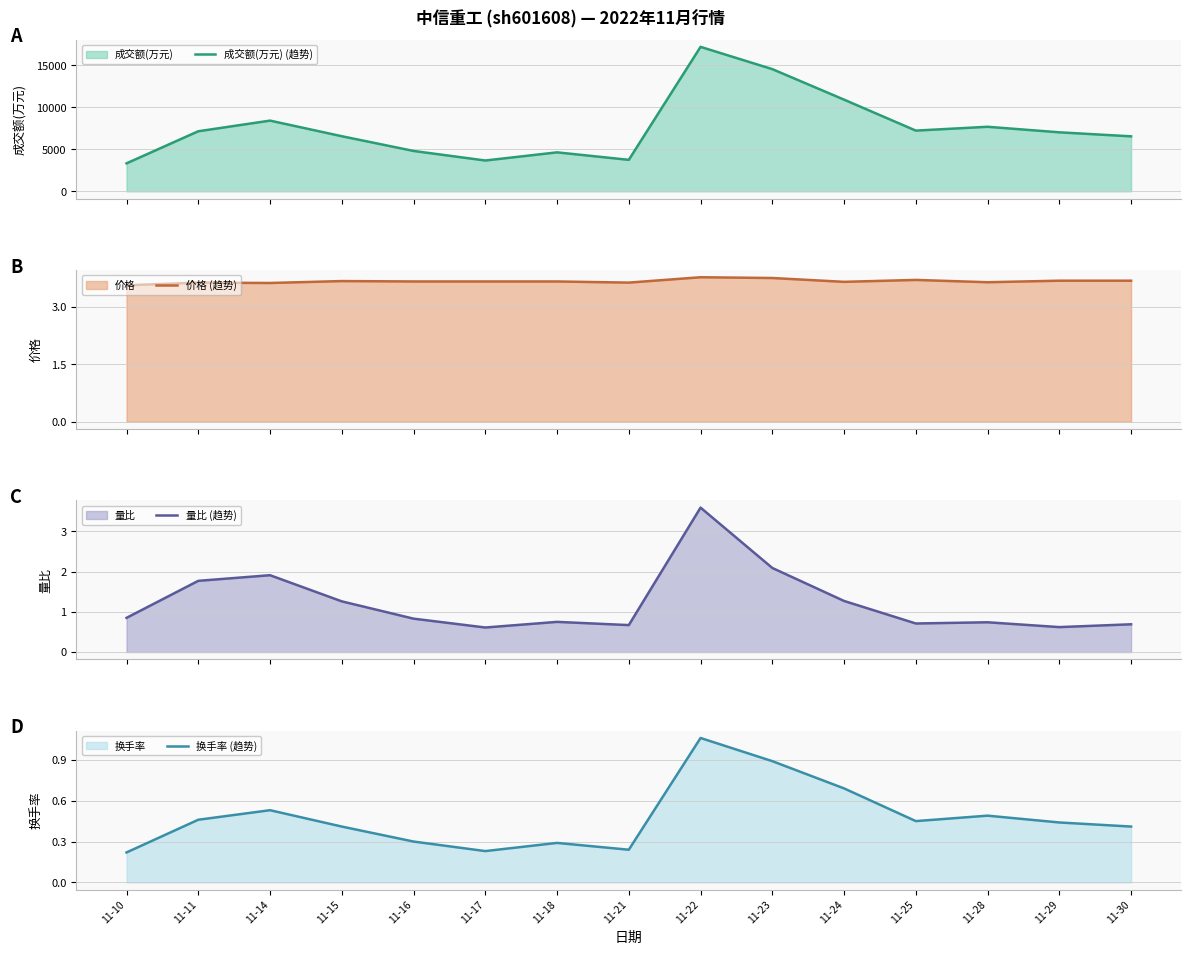

What are all the series names shown in the legend?

成交额(万元) (趋势), 价格 (趋势), 量比 (趋势), 换手率 (趋势)